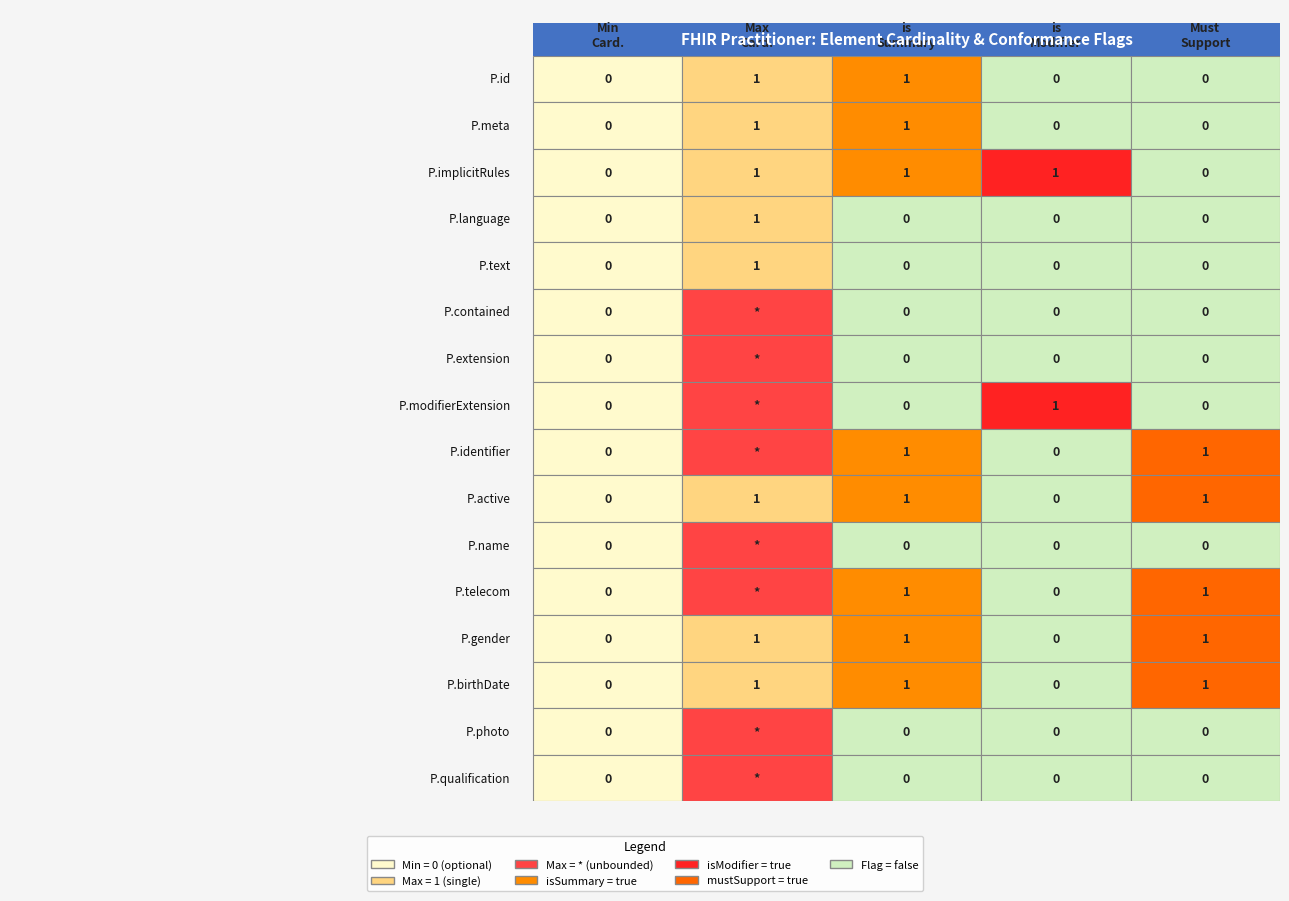

At how many categories does at least one series exceed 0?

4